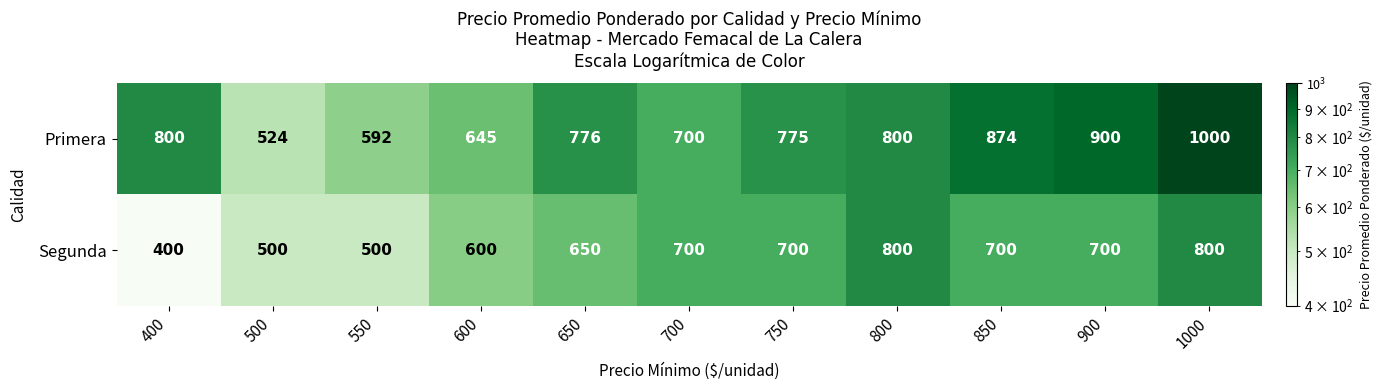

Count the number of categories in the chart.

11